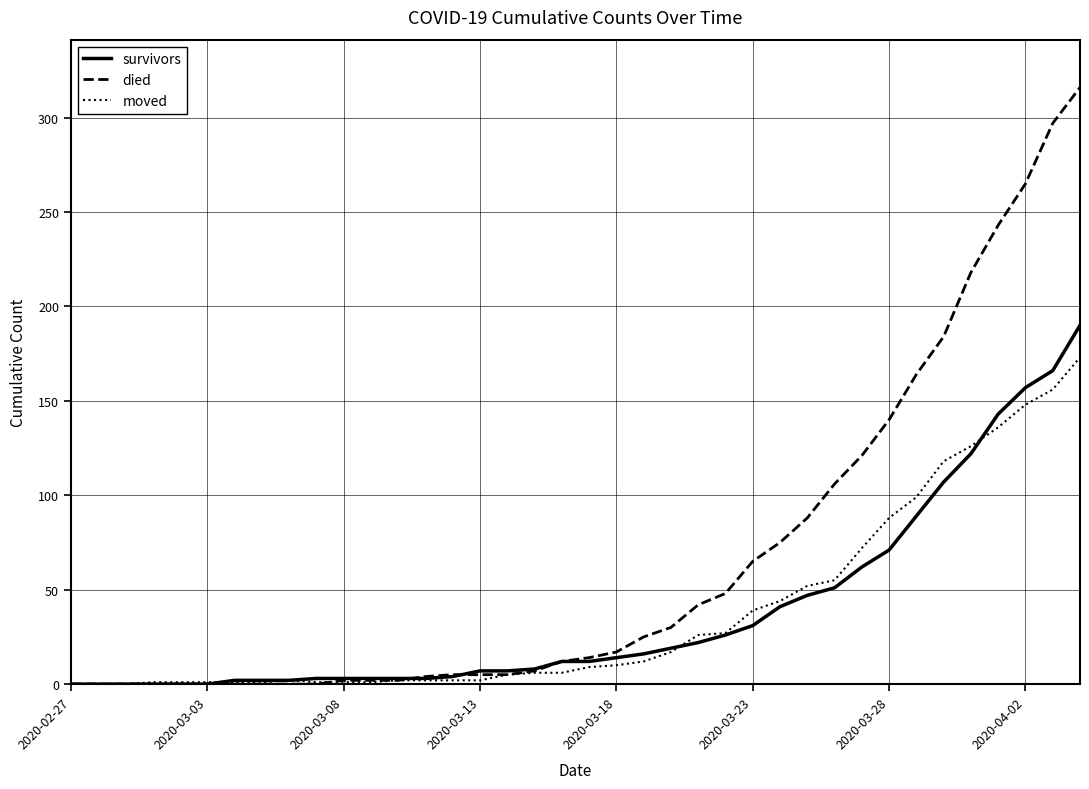

List the series in order of their peak value, highest first.

died, survivors, moved